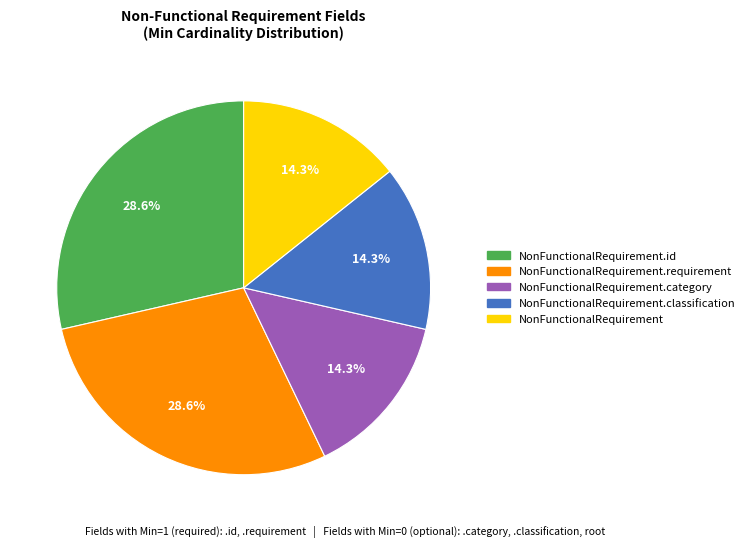

Does any single category account for the majority?

No